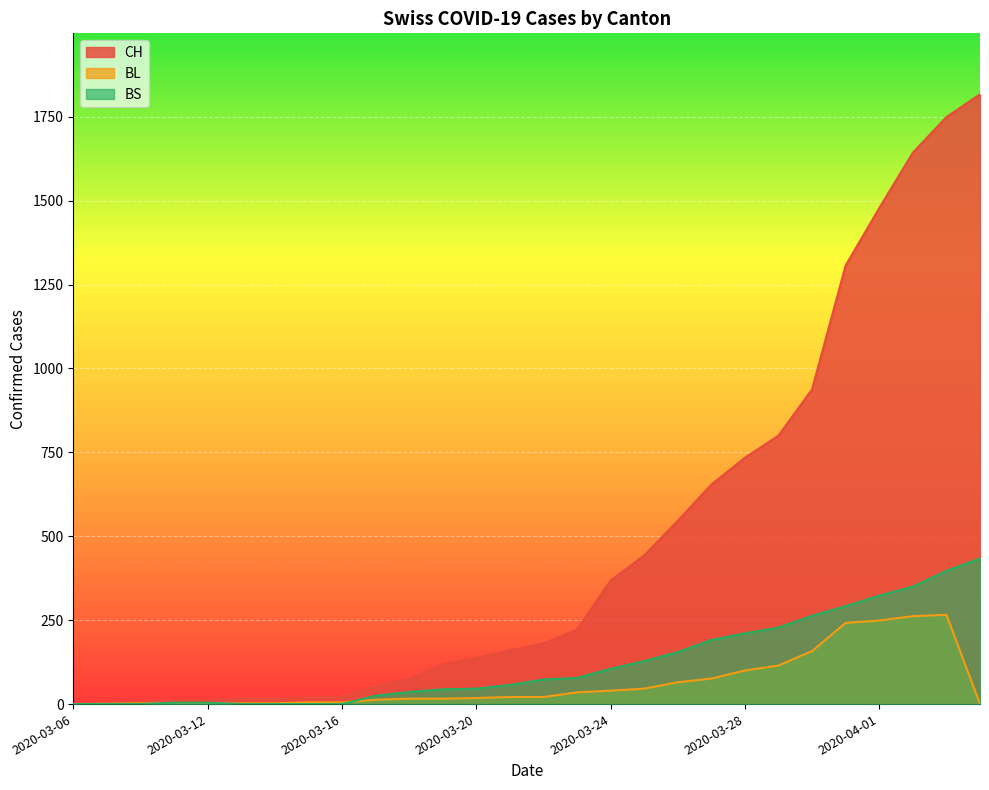

Between which two adjacent categories do BS and BL first intersect?

2020-03-10 and 2020-03-11